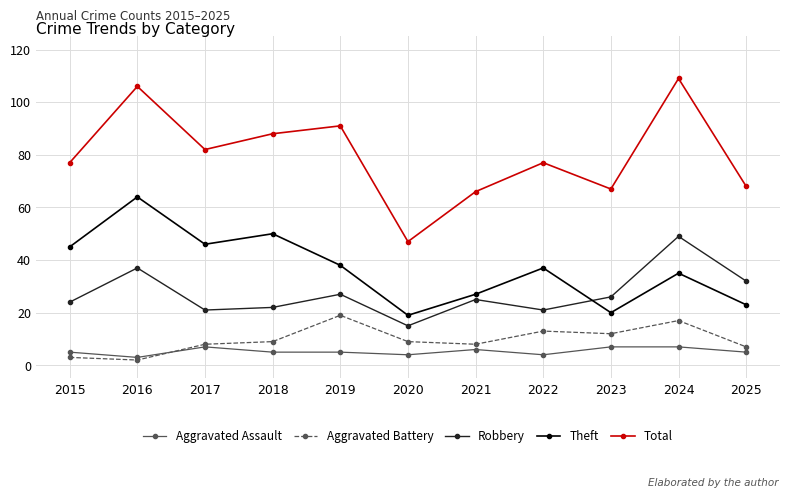

At 2021, list the series in order from largest to smallest.

Total, Theft, Robbery, Aggravated Battery, Aggravated Assault